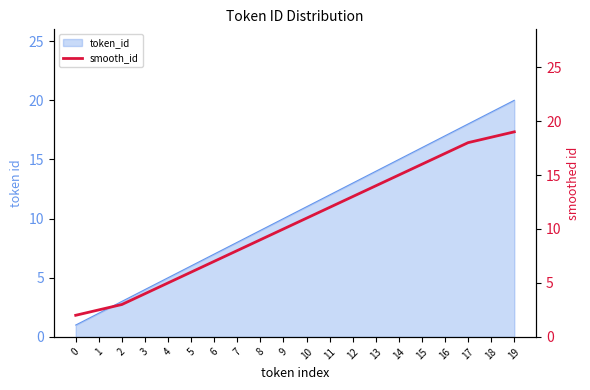

Rank the categories by value from highest to lowest.

19, 18, 17, 16, 15, 14, 13, 12, 11, 10, 9, 8, 7, 6, 5, 4, 3, 2, 1, 0